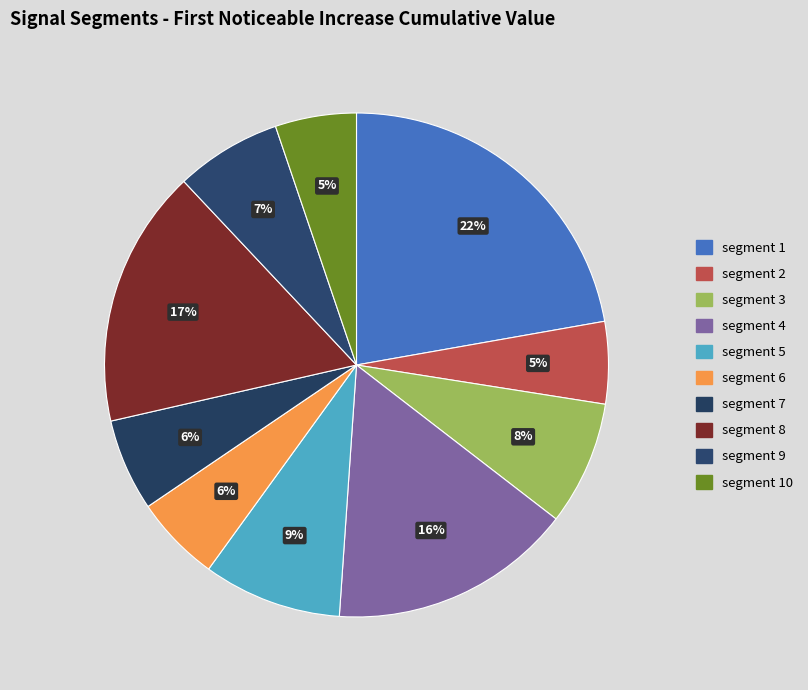

Is there any slice that represents more than half of the pie?

No